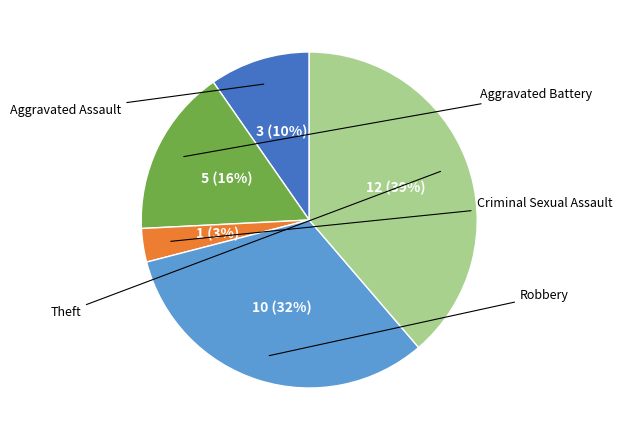

To the nearest percent, what is the difference between the largest and smallest slice percentages?

35%